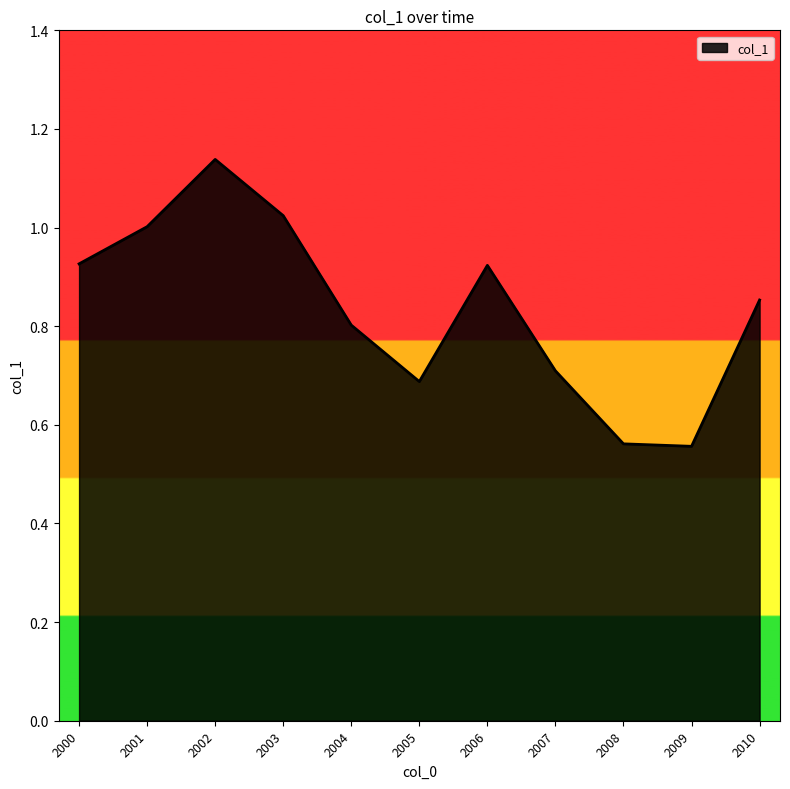

How many distinct data groups are displayed?

1